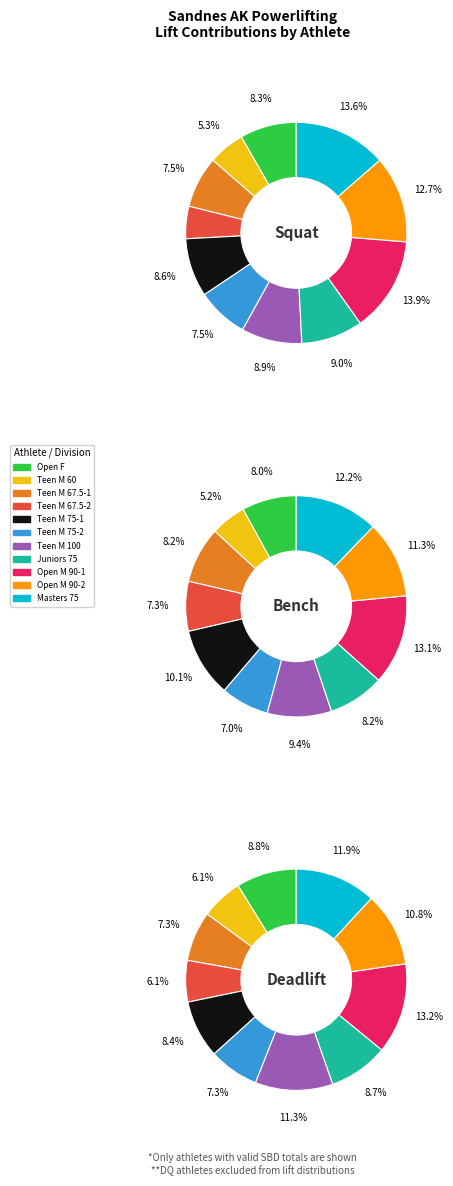

To the nearest percent, what portion does Teen M 67.5 (2) represent?

7%